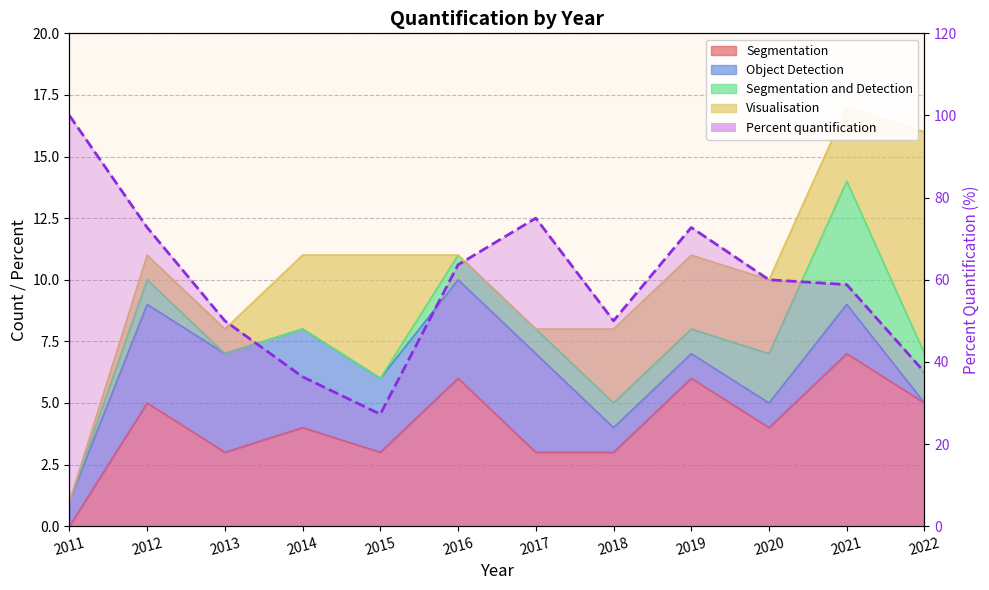

What is the value of the 7th point from the left?

75.0